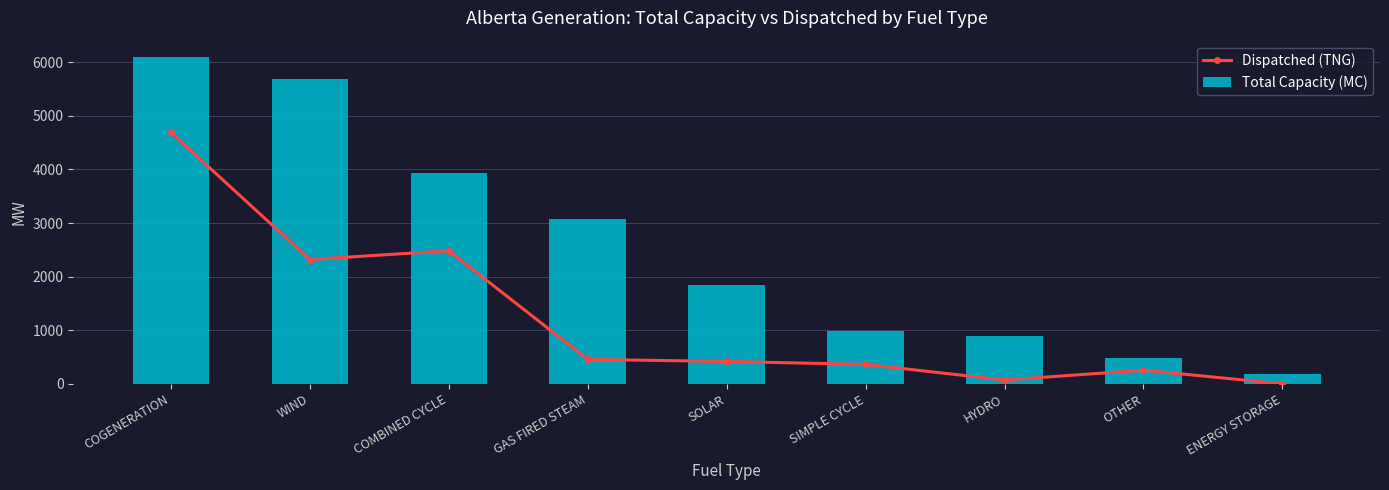

At which label is Total Capacity (MC) closest to 3143?

GAS FIRED STEAM